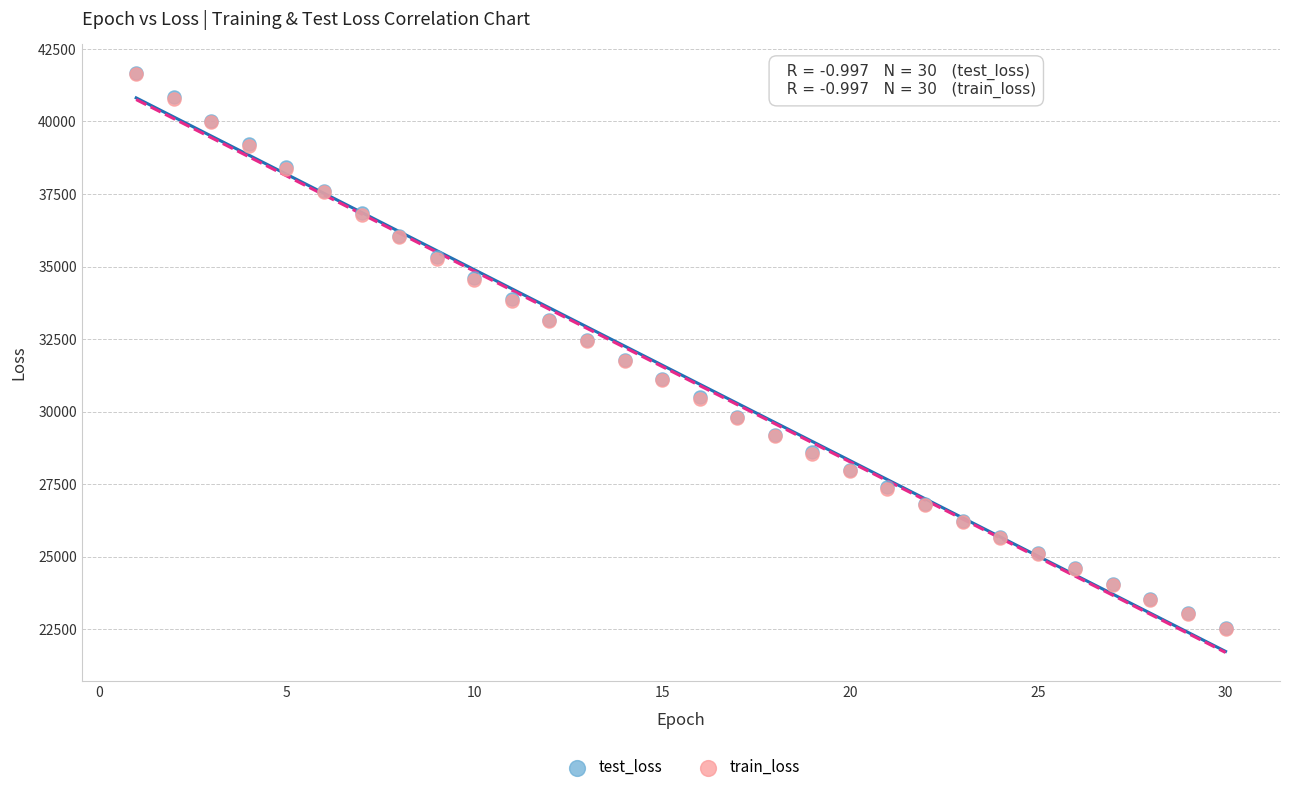

What are all the series names shown in the legend?

test_loss, train_loss